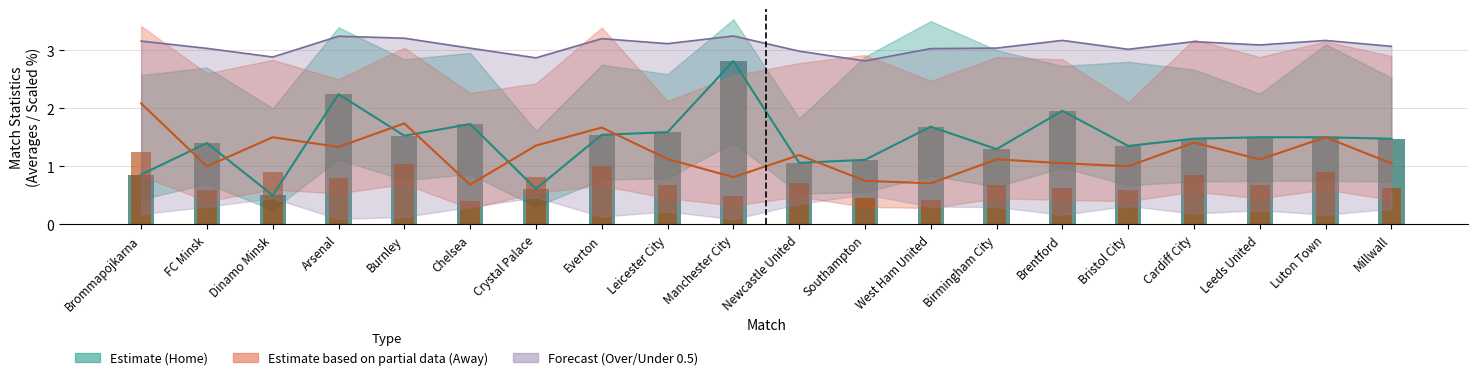

The Home Avg Bar series shows 1.5 at Everton. True or false?

True